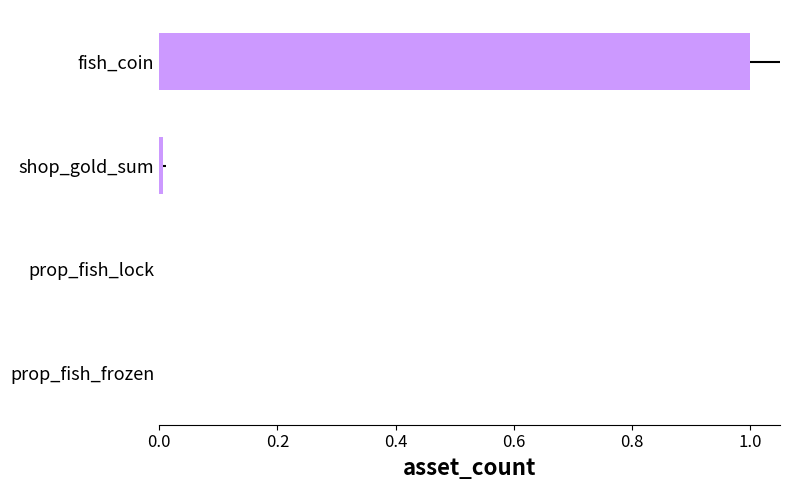

The chart shows a value of 1.0 at fish_coin. True or false?

True